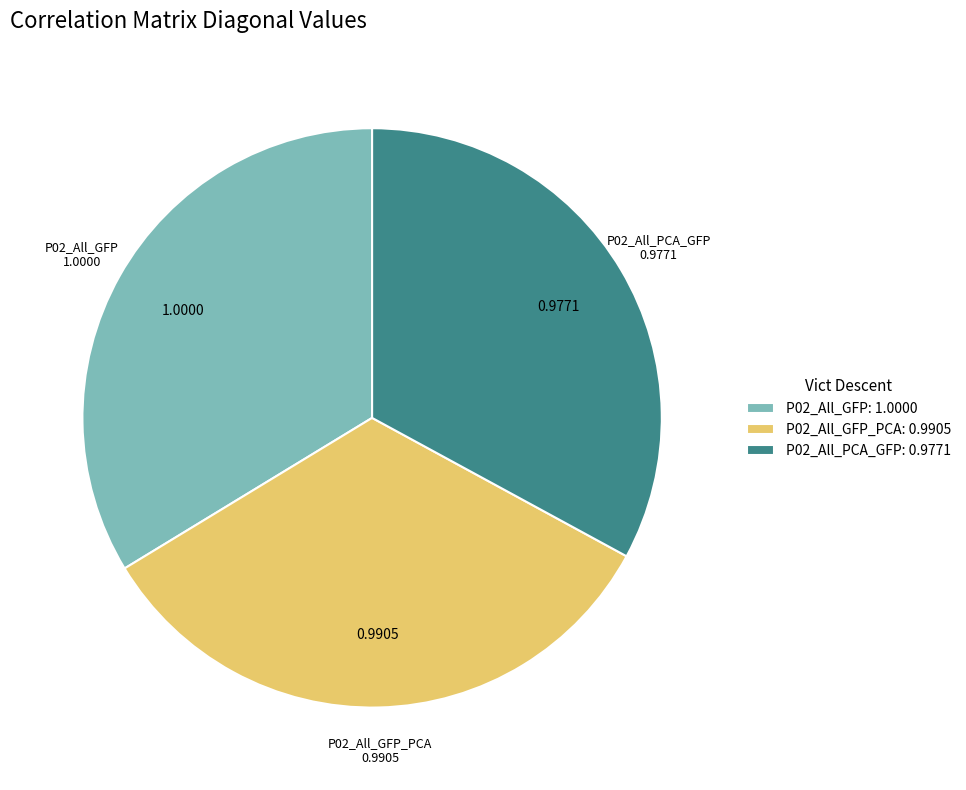

Does P02_All_PCA_GFP account for over 50% of the chart?

No